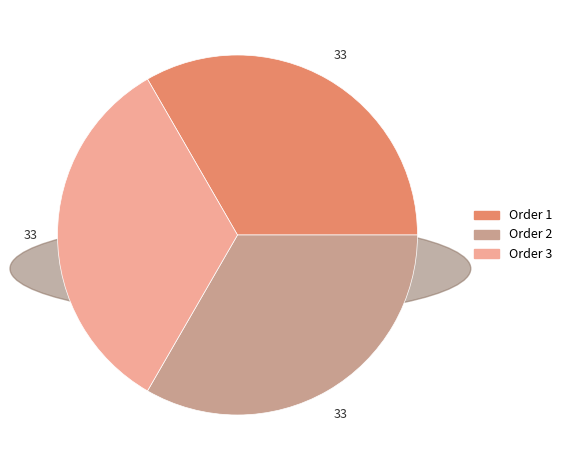

The Order 2 slice represents 33% of the pie. True or false?

True